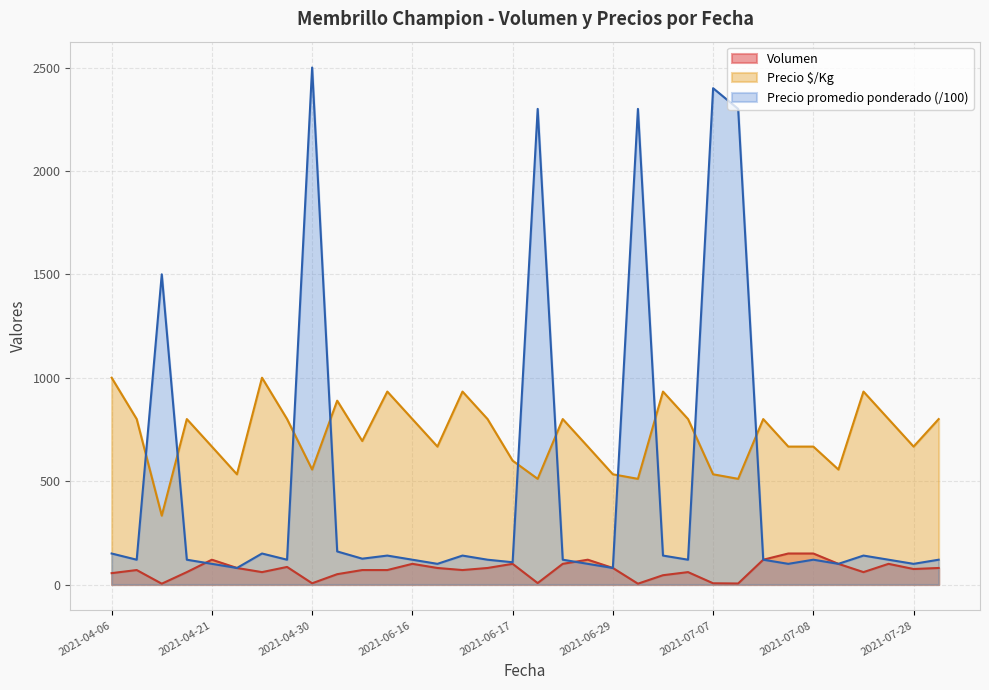

At which category is the sum across all series the highest?

2021-04-30